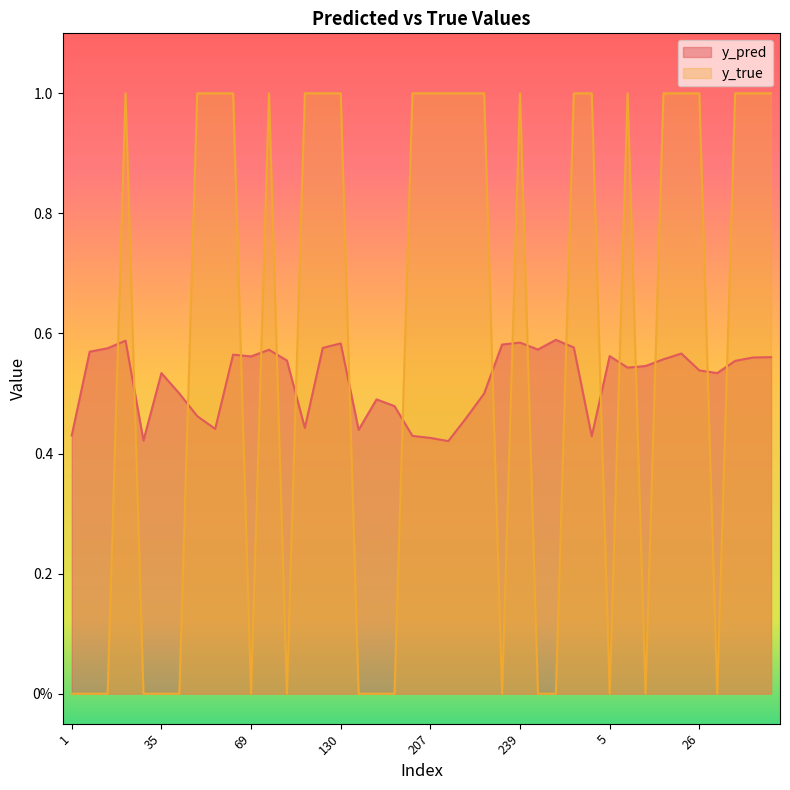

True or false: y_true has a value of 1.0 at 224.

True